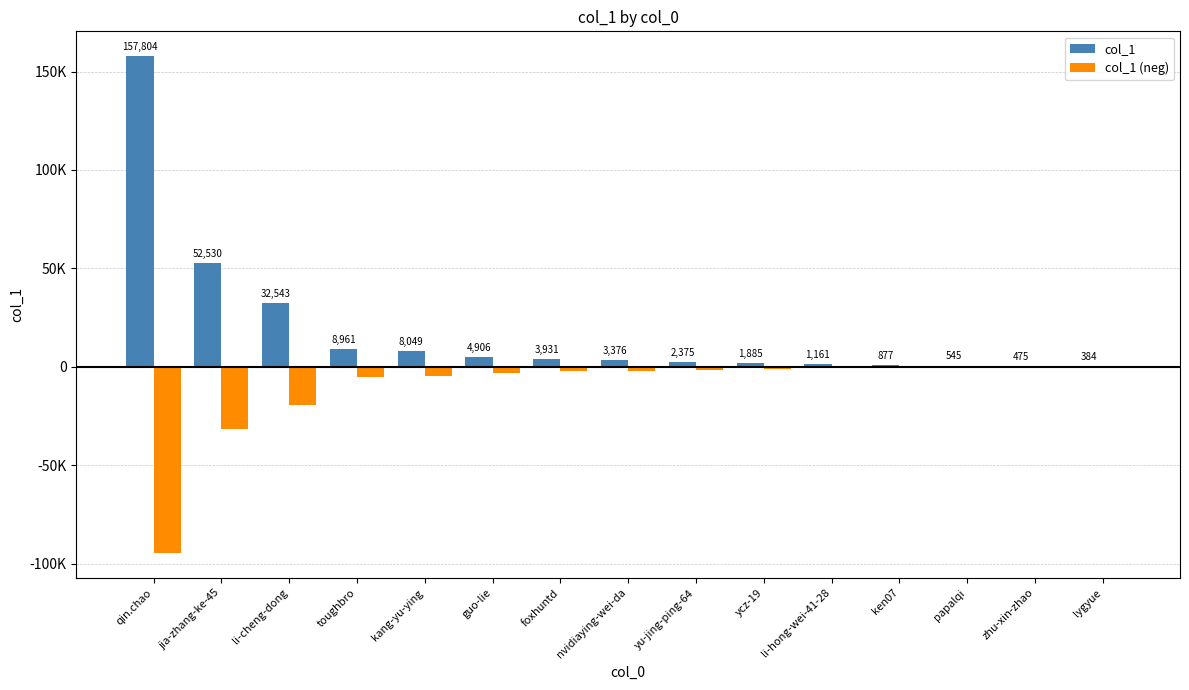

At which label is col_1 (neg) closest to -47456?

jia-zhang-ke-45